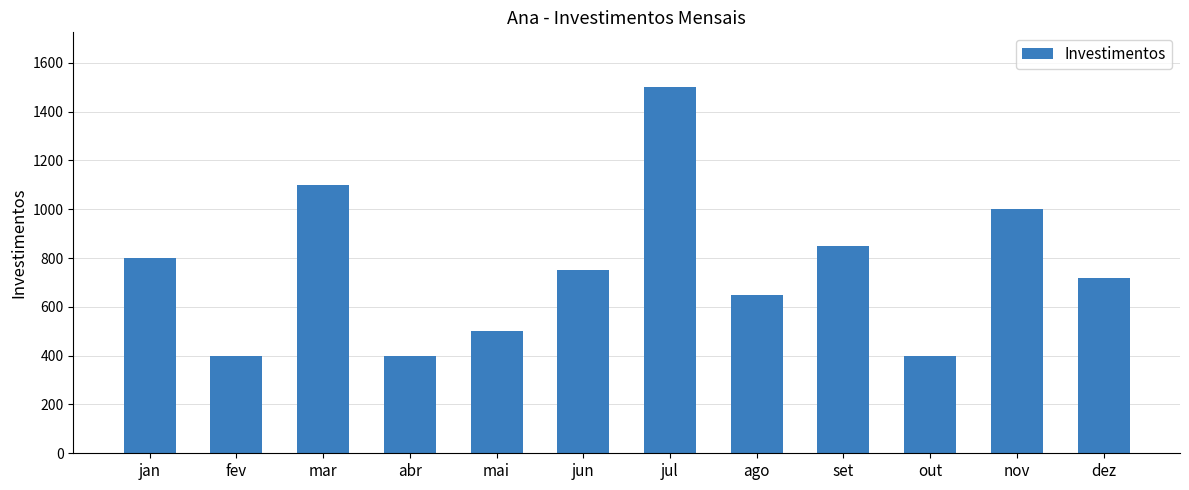

What is the value of the 7th bar from the left?

1500